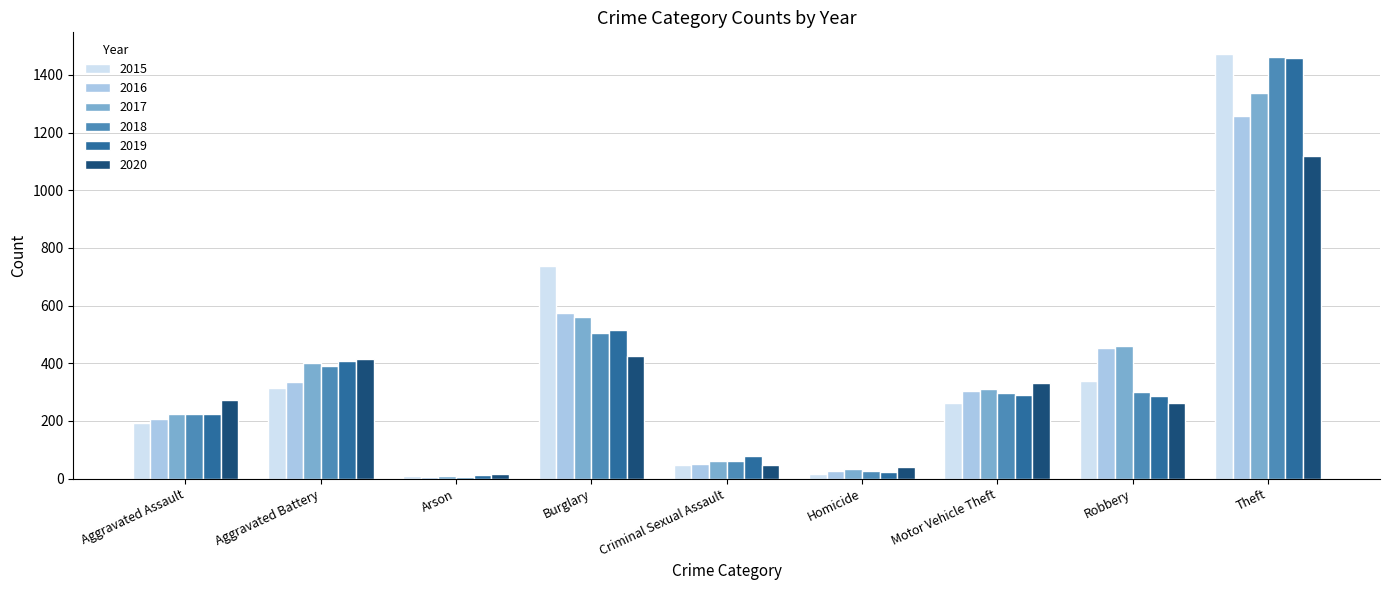

Which category has the highest value in the 2019 series?

Theft